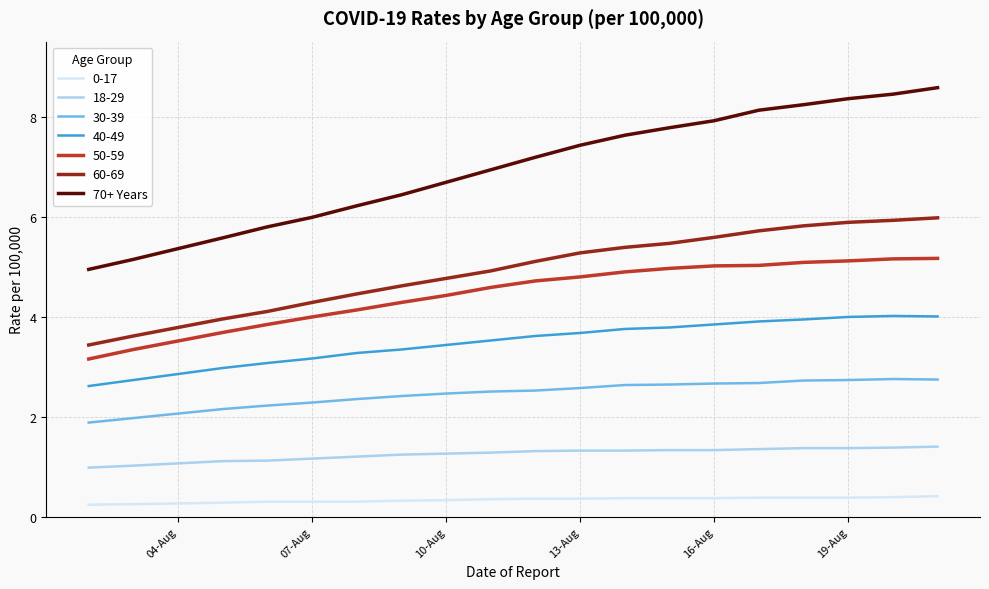

Which series has the largest total across all categories?

70+ Years